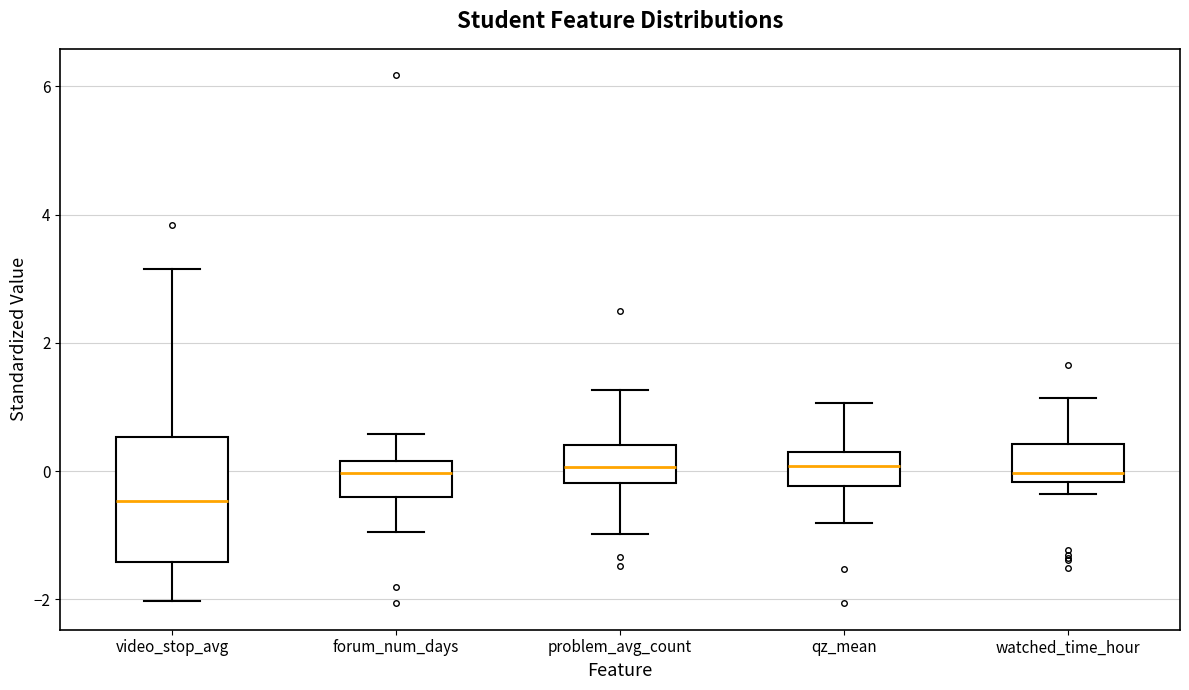

Where does the median line of the box for problem_avg_count sit on the y-axis? The values are not printed on the chart, so give them approximately, as read against the axis.

0.0